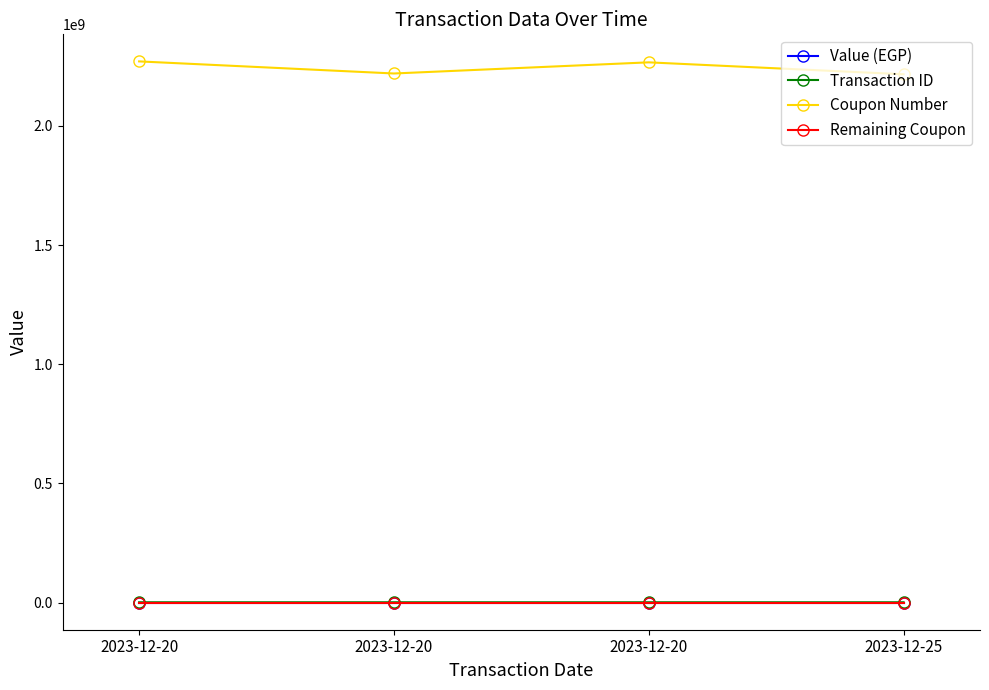

Reading left to right, transcribe all the data shown in this chart.

Value (EGP): 2023-12-20=150	2023-12-20=250	2023-12-20=250	2023-12-25=200
Transaction ID: 2023-12-20=1532215	2023-12-20=1536994	2023-12-20=1538542	2023-12-25=1556753
Coupon Number: 2023-12-20=2270898251	2023-12-20=2220173999	2023-12-20=2266919940	2023-12-25=2216851627
Remaining Coupon: 2023-12-20=0	2023-12-20=0	2023-12-20=0	2023-12-25=0